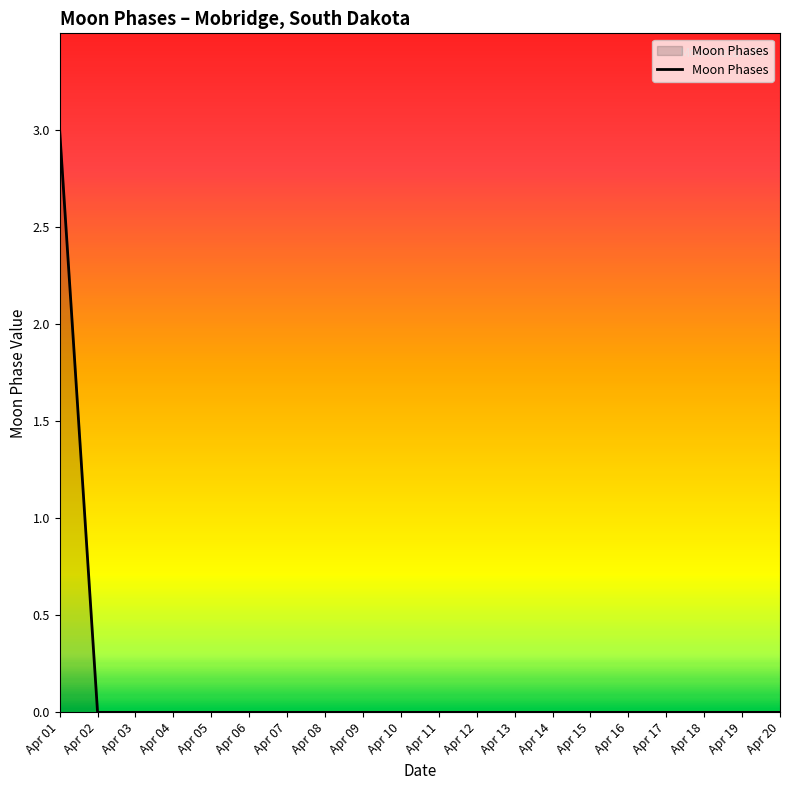

What is the difference between the maximum and minimum values?

3